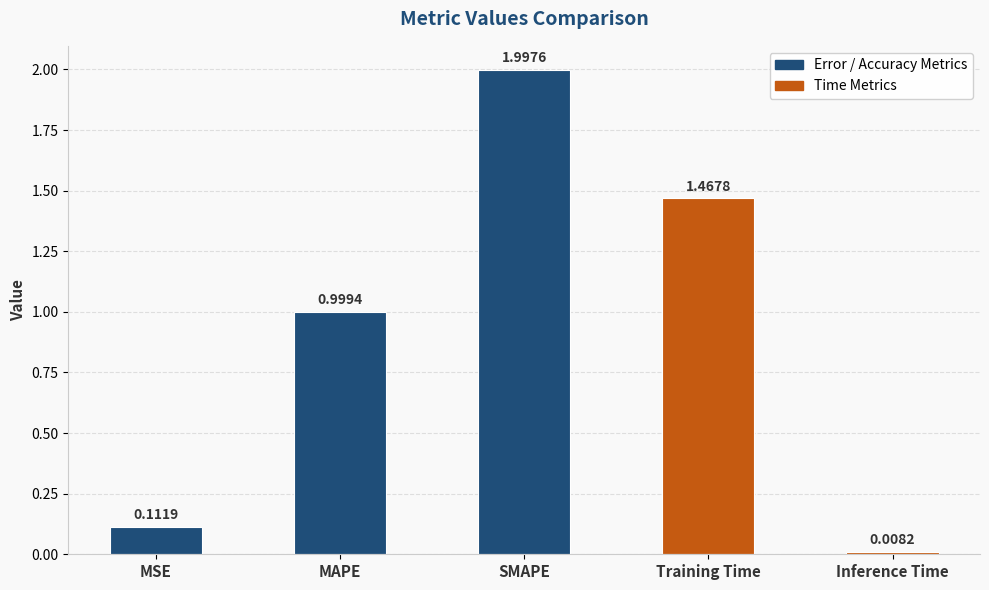

Between Inference Time and MSE, which is larger?

MSE